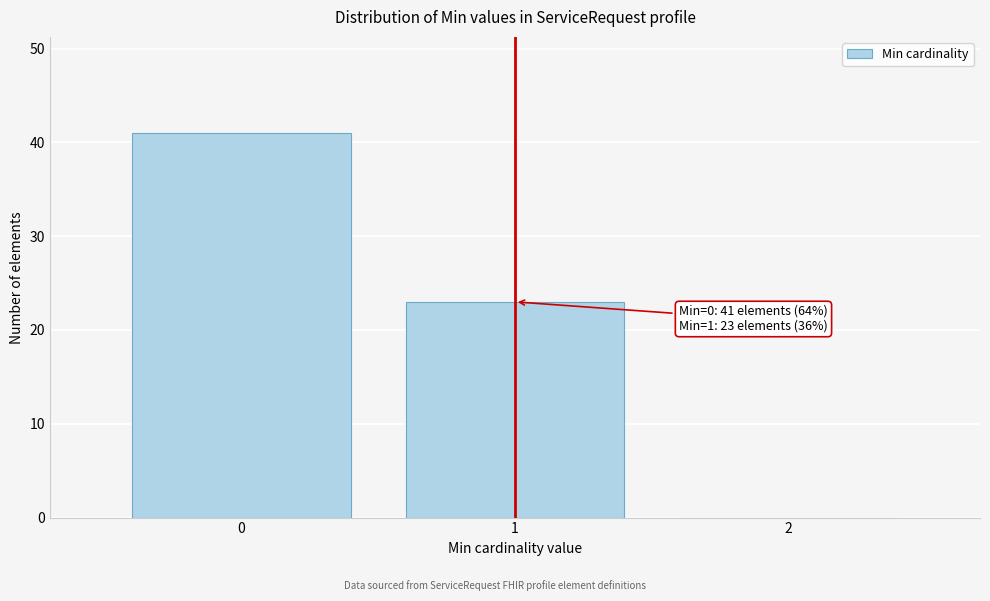

Over which range of the x-axis is the bar tallest?

-0.5 to 0.5